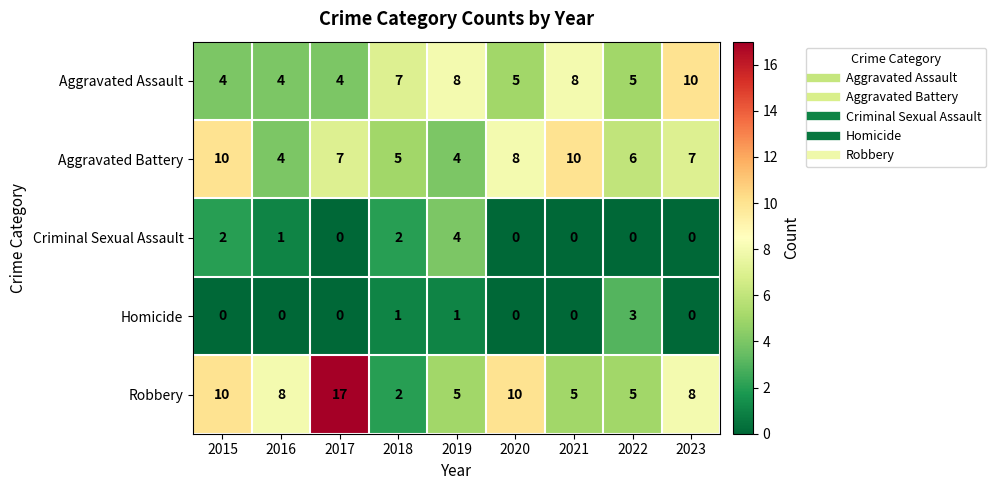

What is the greatest value displayed?

17